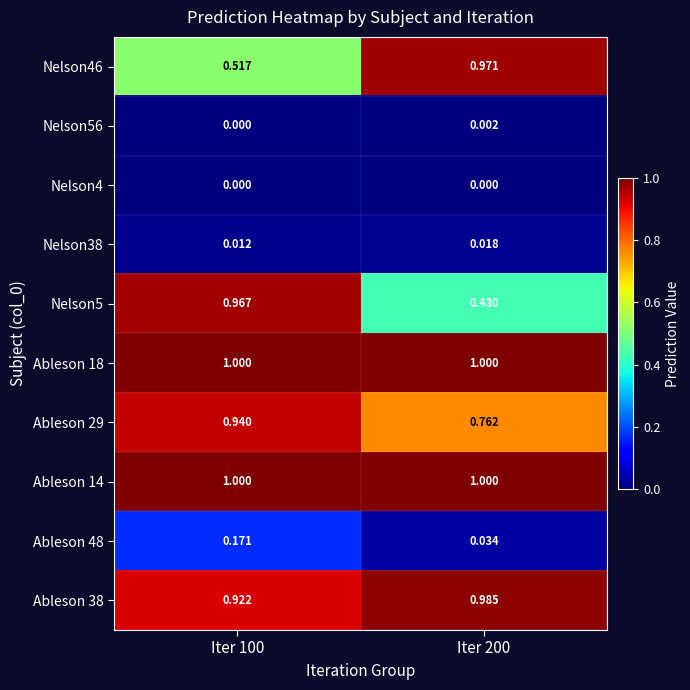

Is the value of Nelson5 at Iter 200 greater than the value of Ableson 38 at Iter 100?

No